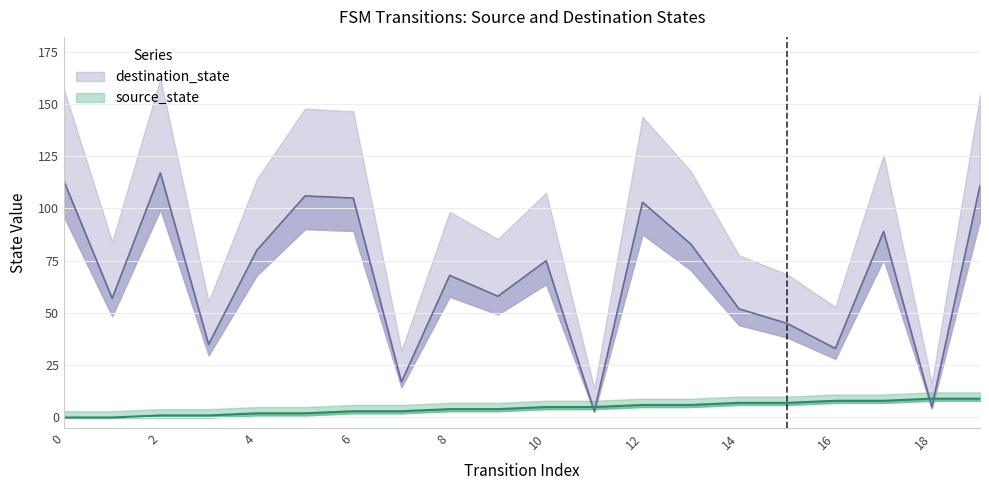

Is it true that destination_state equals 142 at 13?

False